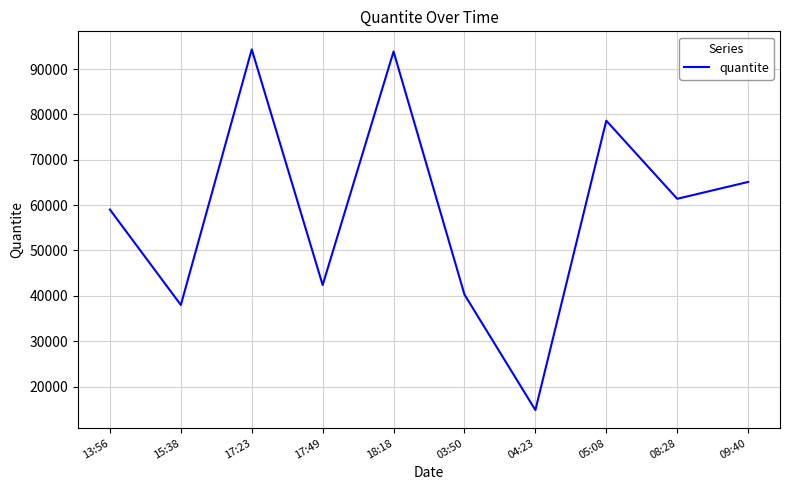

At which category does the data reach its first local peak?

17:23